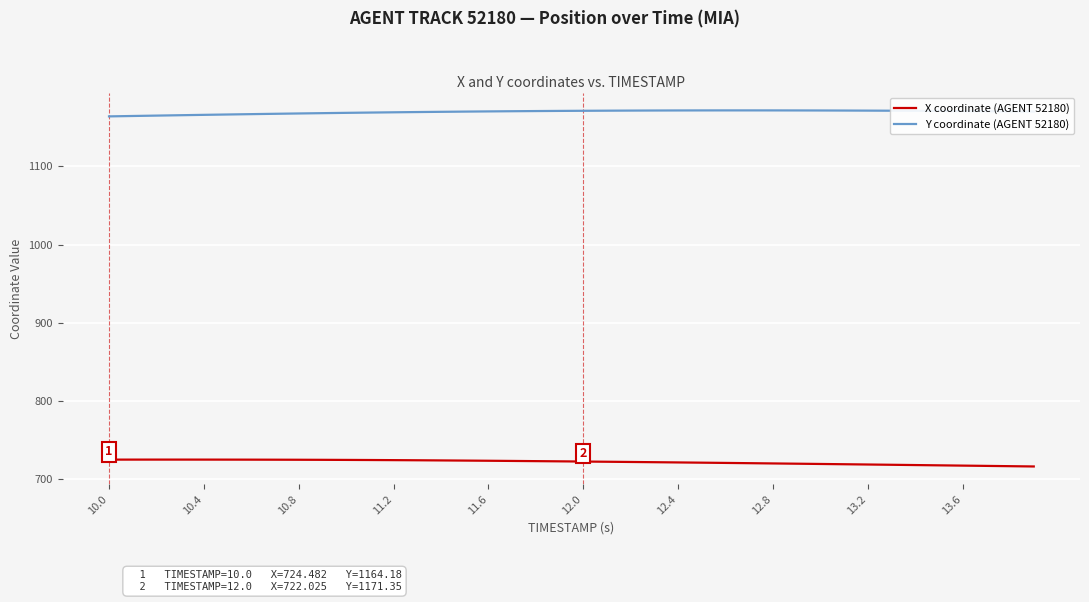

How many categories are shown in the chart?

40